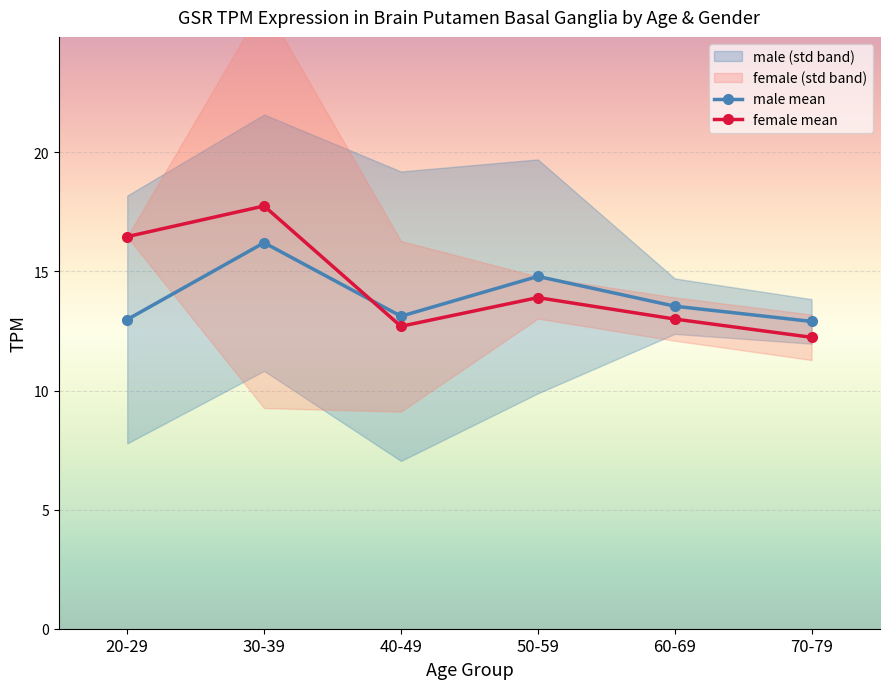

Reading left to right, what are all the values shown in this chart?

male mean: 20-29=13.0	30-39=16.2	40-49=13.1	50-59=14.8	60-69=13.5	70-79=12.9
female mean: 20-29=16.5	30-39=17.7	40-49=12.7	50-59=13.9	60-69=13.0	70-79=12.2